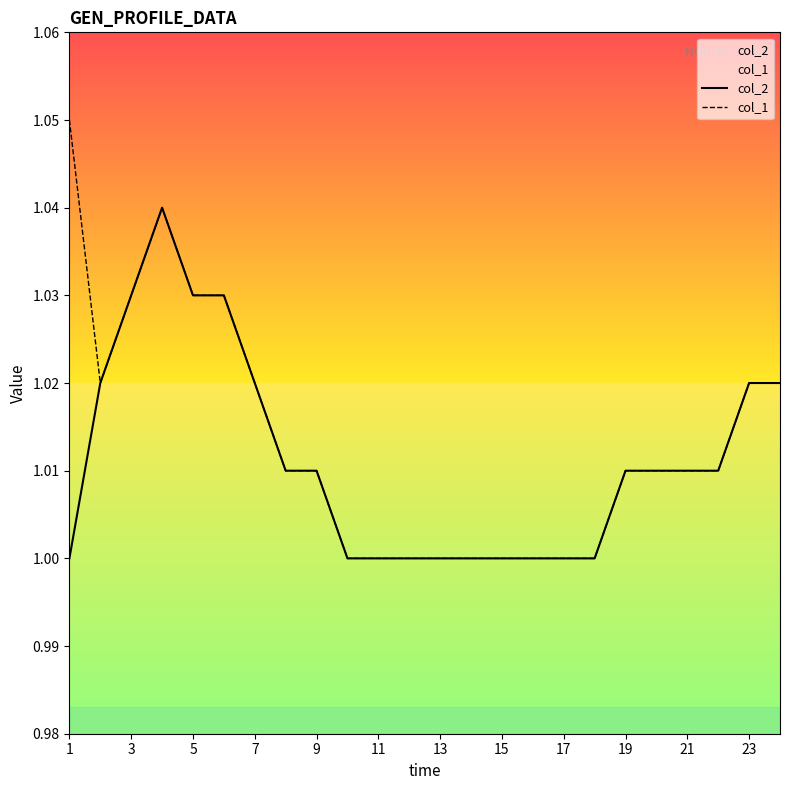

Is this an area chart (filled region under the line)?

No